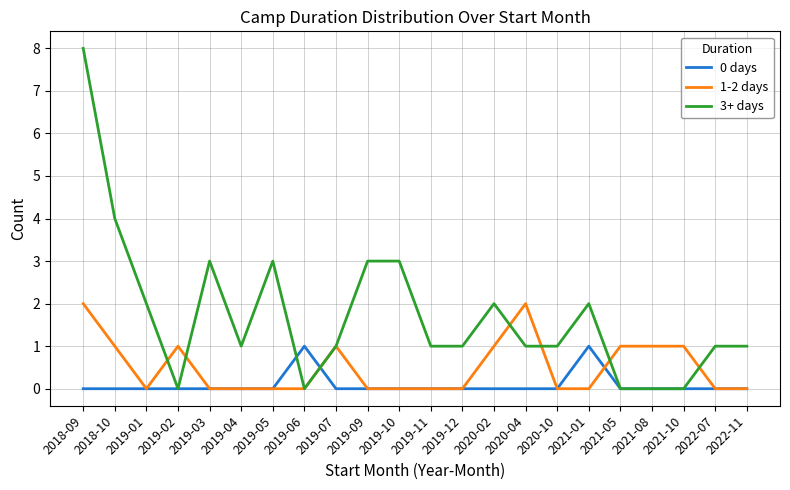

How many lines are shown in the chart?

3